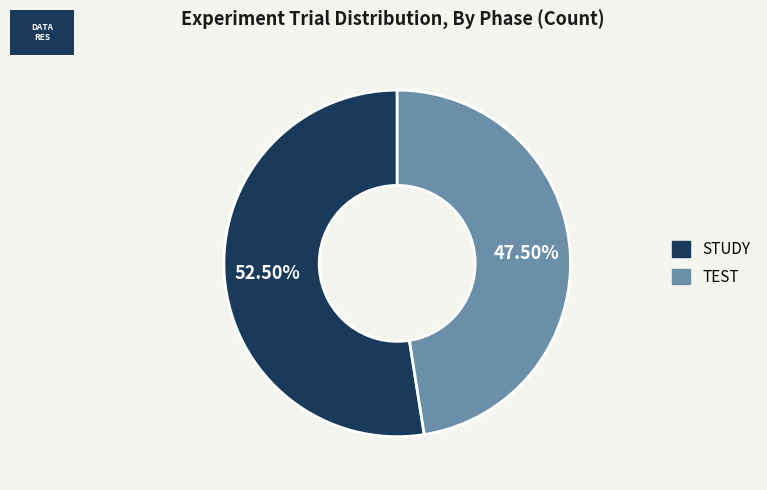

Does any single category account for the majority?

Yes